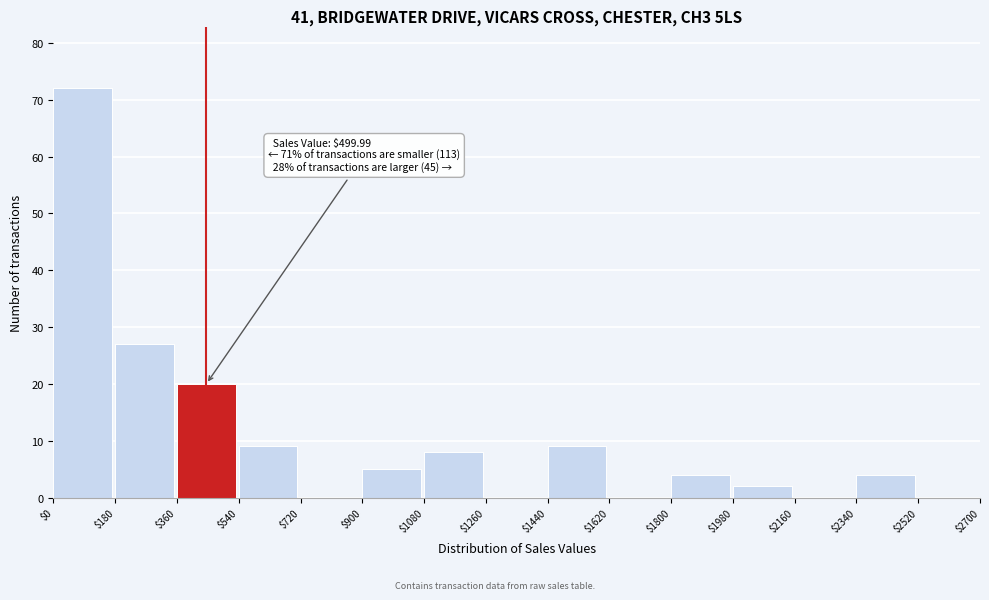

Which range on the x-axis has the tallest bar?

$0 to $180